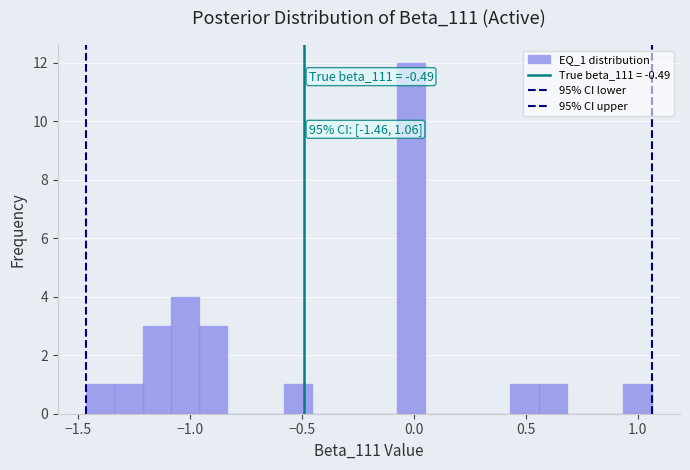

Around what value on the x-axis is the tallest bar? Give the approximate position of its centre, as read against the axis.

0.00